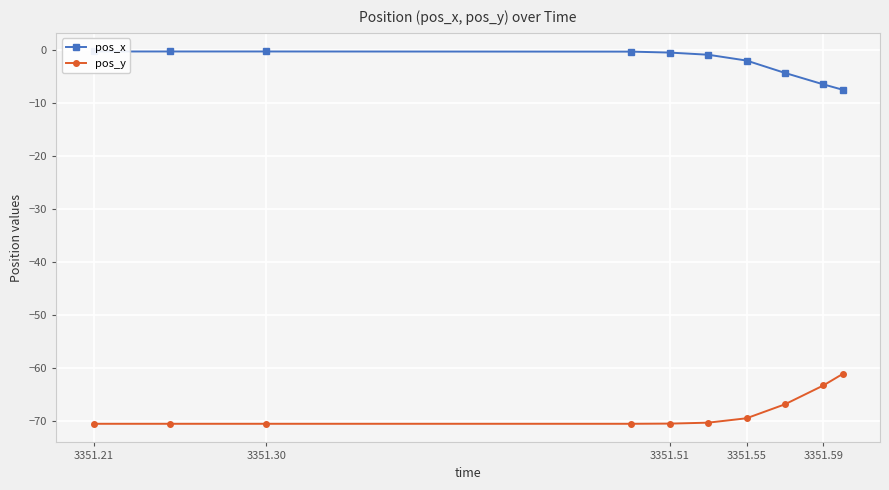

True or false: pos_x has more than 2 points higher than both neighbors.

False